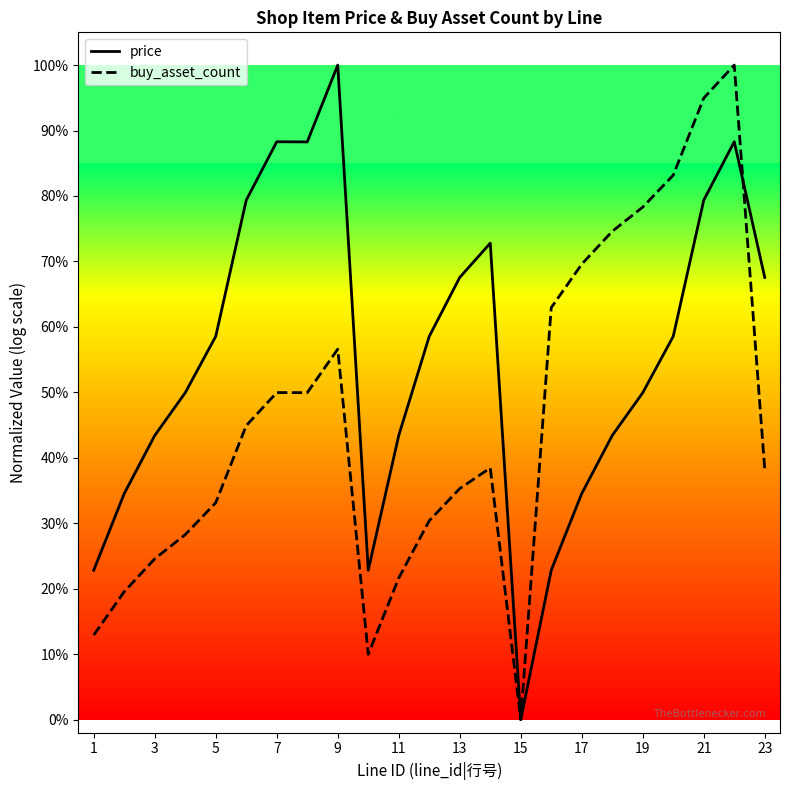

Which series has the widest spread of values?

buy_asset_count